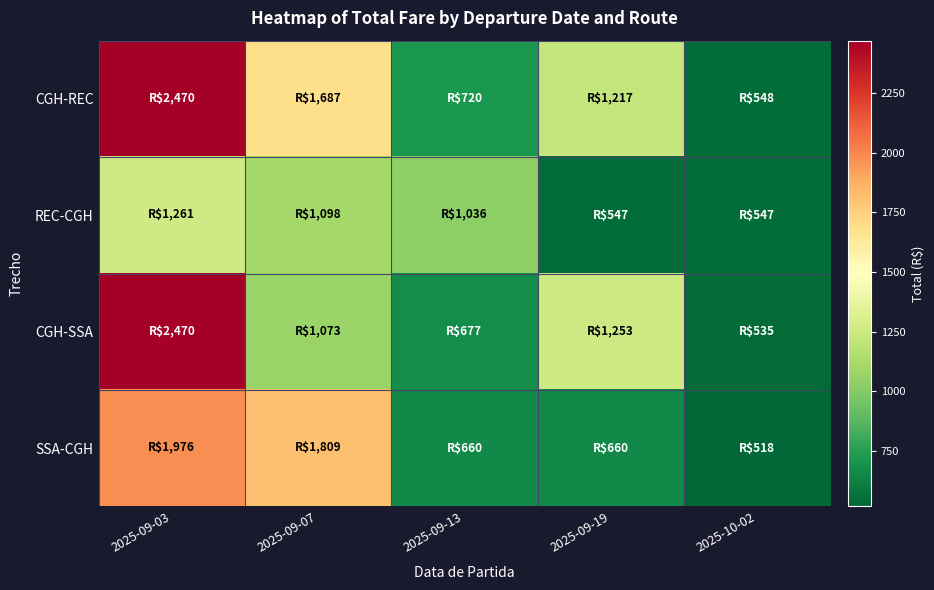

Reading left to right, transcribe all the data shown in this chart.

CGH-REC: 2025-09-03=2469.9	2025-09-07=1687.2	2025-09-13=720.0	2025-09-19=1216.9	2025-10-02=548.3
REC-CGH: 2025-09-03=1260.6	2025-09-07=1097.9	2025-09-13=1036.2	2025-09-19=546.5	2025-10-02=546.5
CGH-SSA: 2025-09-03=2469.9	2025-09-07=1072.5	2025-09-13=677.1	2025-09-19=1252.7	2025-10-02=534.7
SSA-CGH: 2025-09-03=1975.6	2025-09-07=1808.8	2025-09-13=660.4	2025-09-19=660.4	2025-10-02=518.0